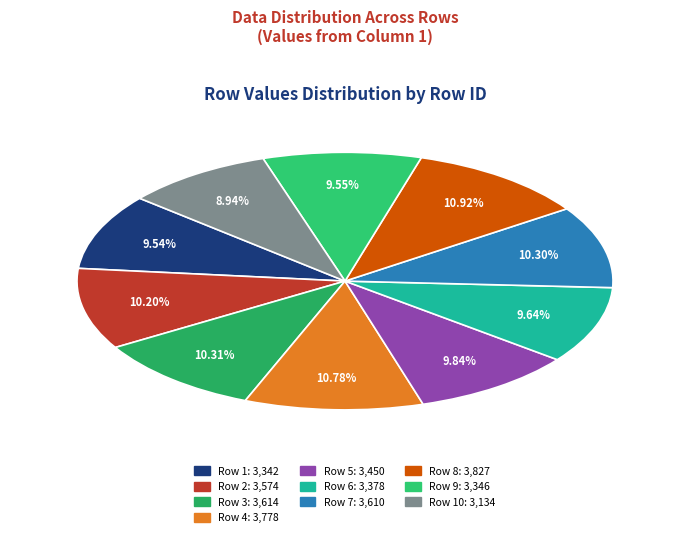

How many slices are in this pie chart?

10